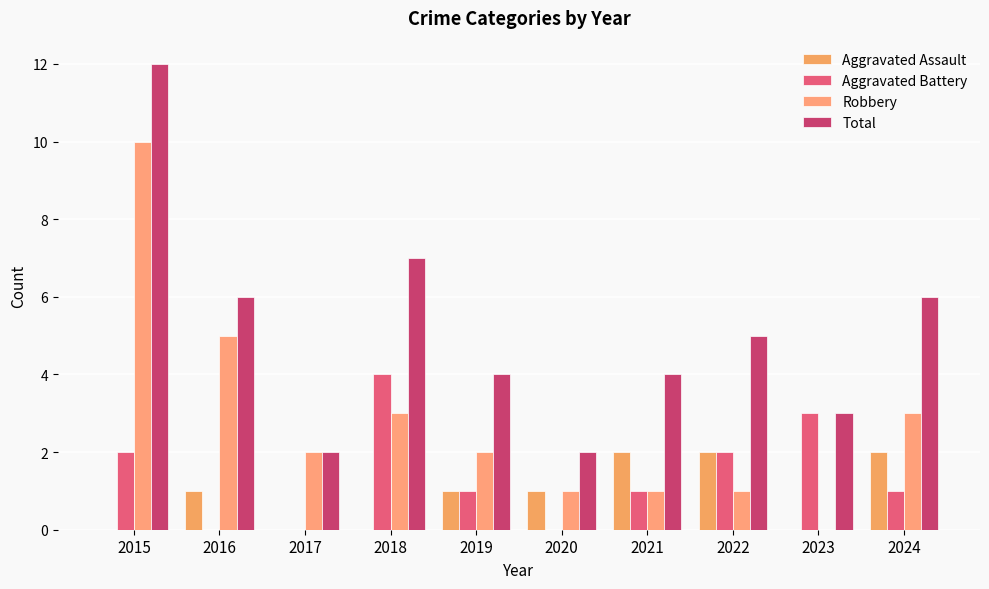

At which category is the sum across all series the highest?

2015